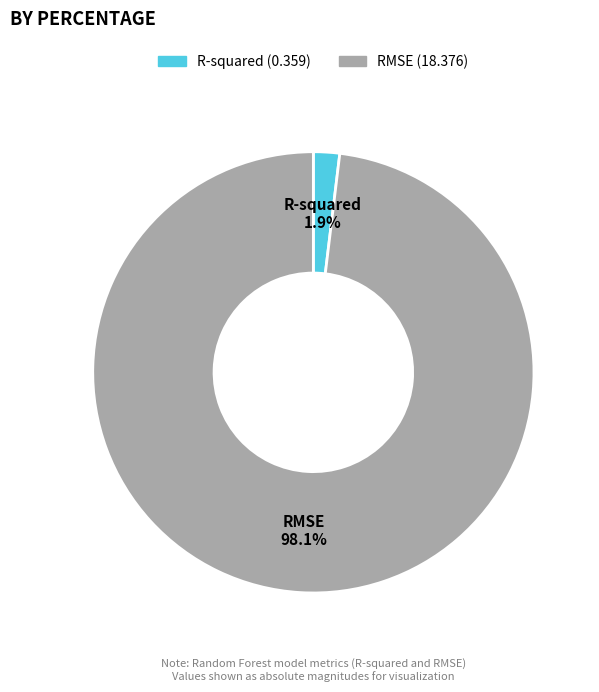

The RMSE slice represents 98% of the pie. True or false?

True